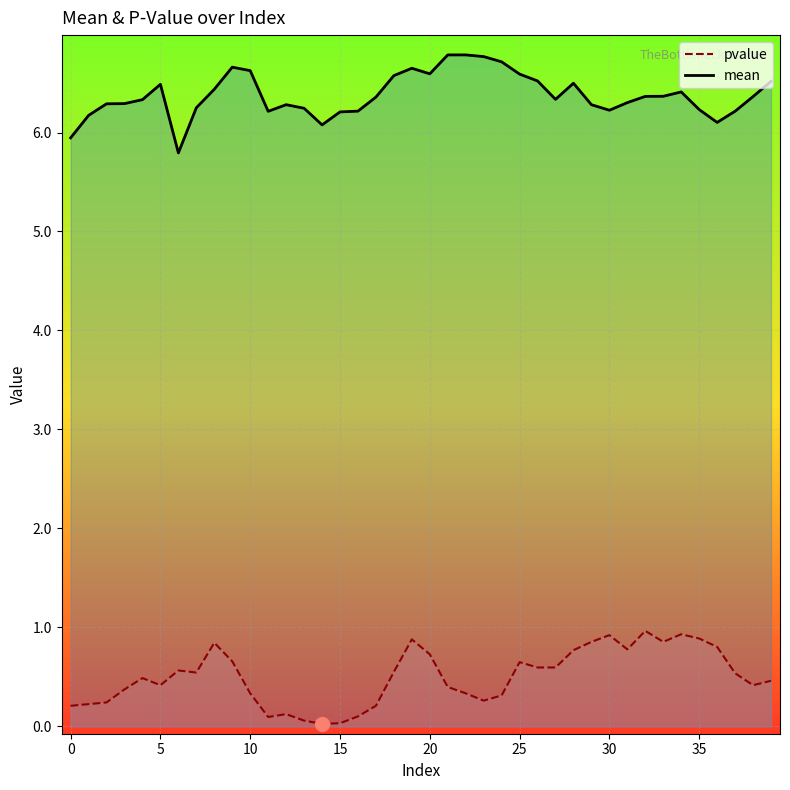

True or false: pvalue and mean cross at least once.

False